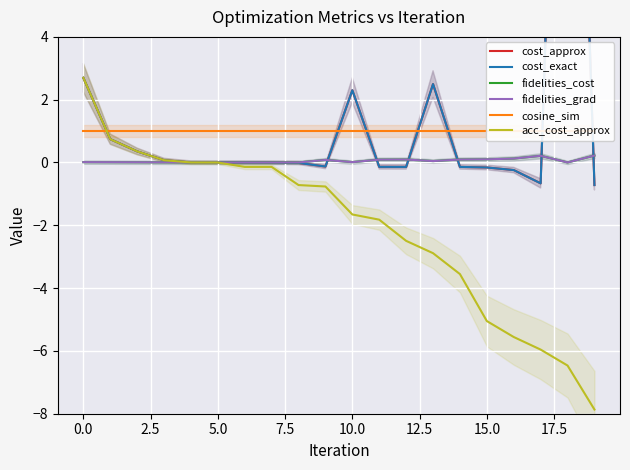

True or false: fidelities_grad has more than 1 points higher than both neighbors.

True